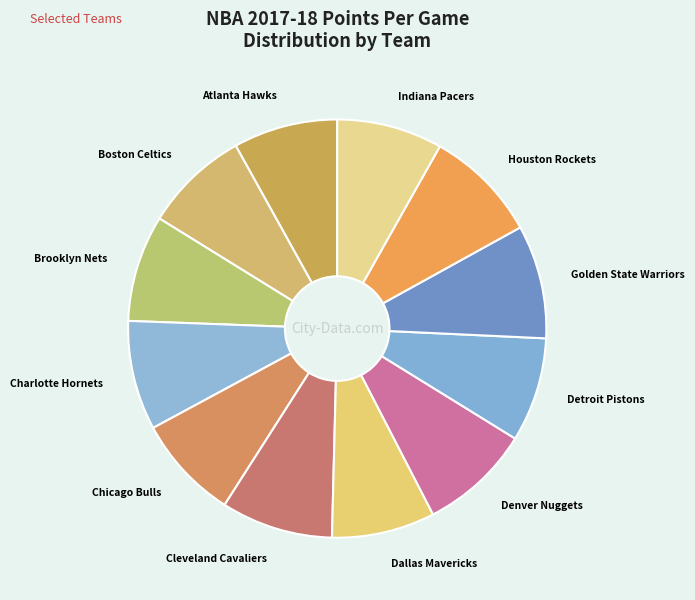

Is the sum of Chicago Bulls and Denver Nuggets greater than half?

No